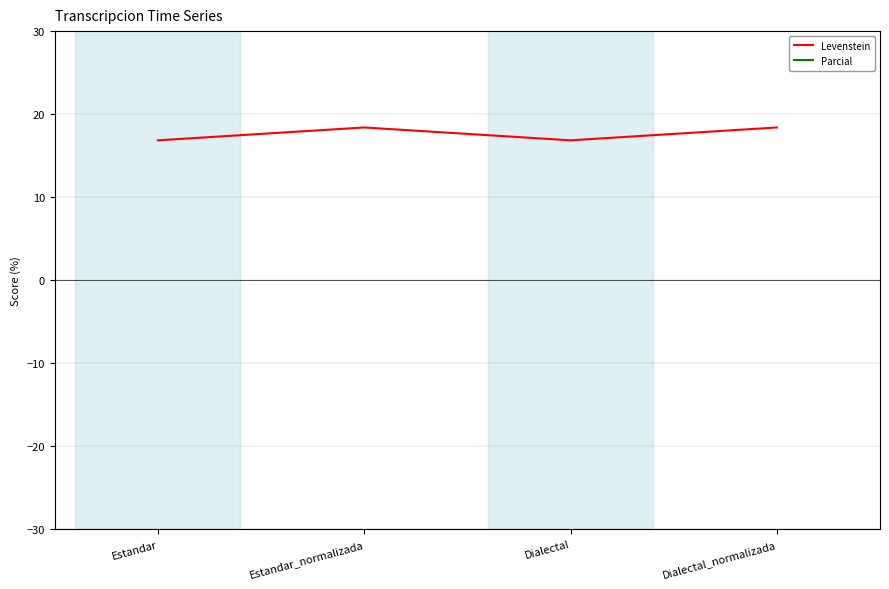

Is it true that Parcial equals 25.8 at Dialectal_normalizada?

False